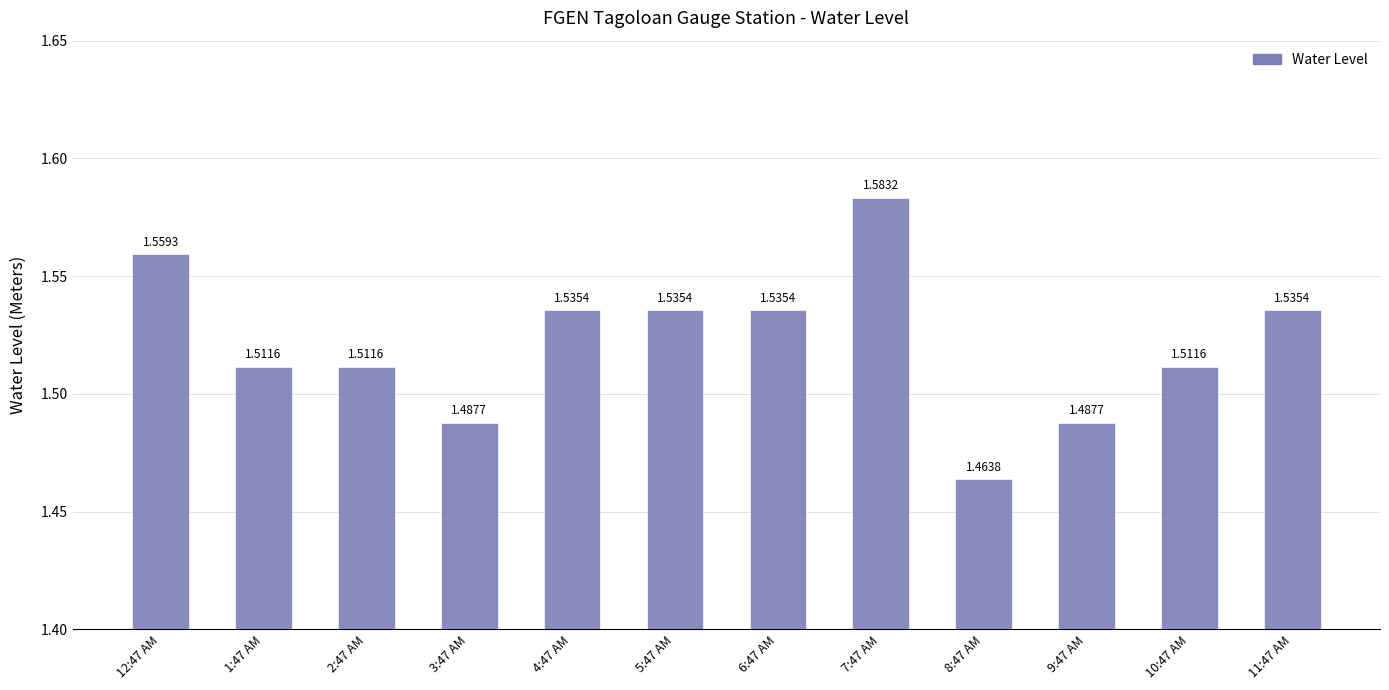

The chart shows a value of 0.3 at 8:47 AM. True or false?

False